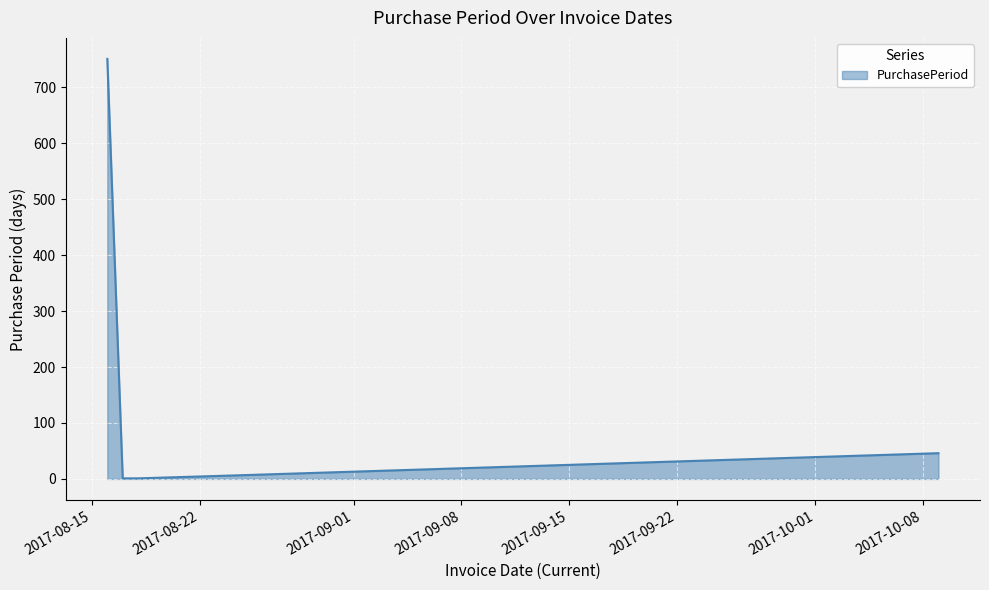

What is the sum of all values?

805